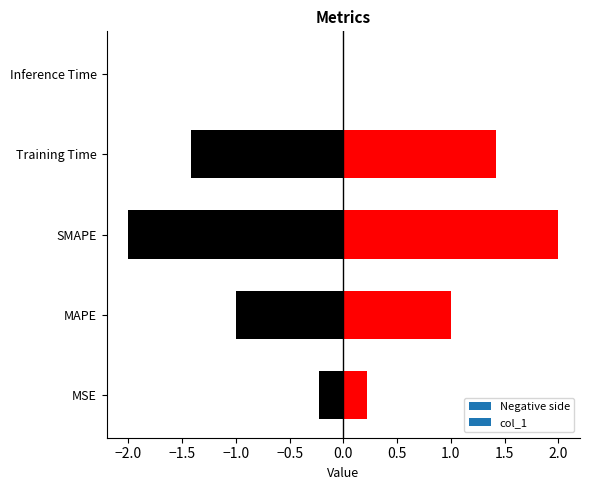

Reading right to left, list all the values displayed in this chart.

Inference Time=0.0	Training Time=1.4	SMAPE=2.0	MAPE=1.0	MSE=0.2